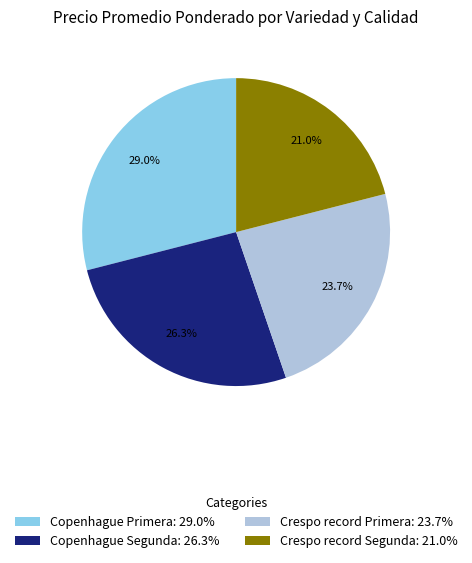

What percentage is NOT represented by Crespo record Segunda?

79.0%